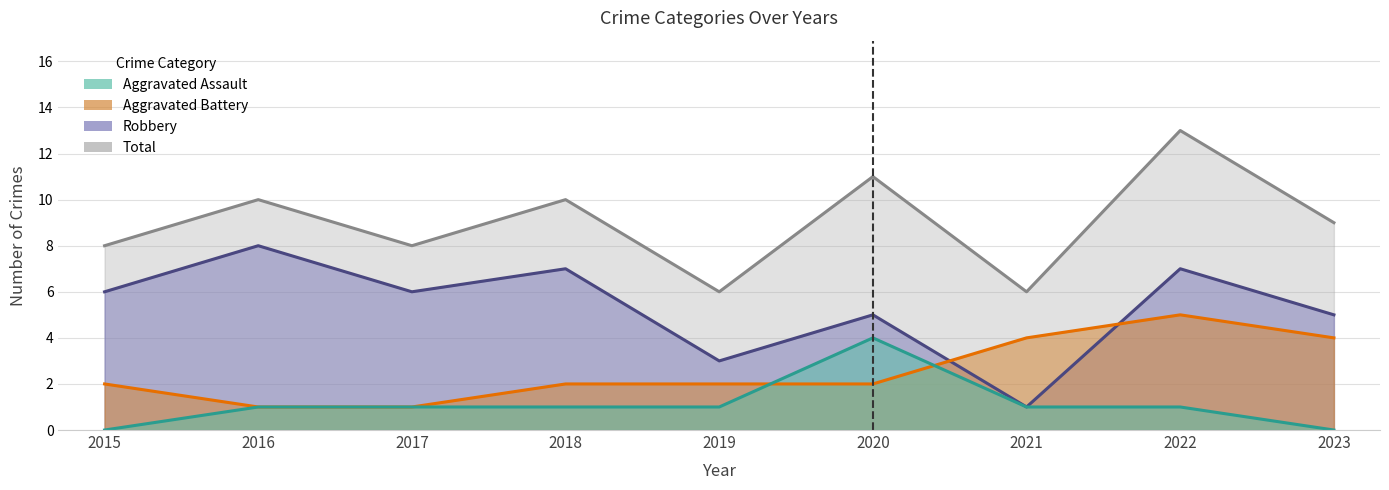

Rank the categories by Total value from lowest to highest.

2019, 2021, 2015, 2017, 2023, 2016, 2018, 2020, 2022